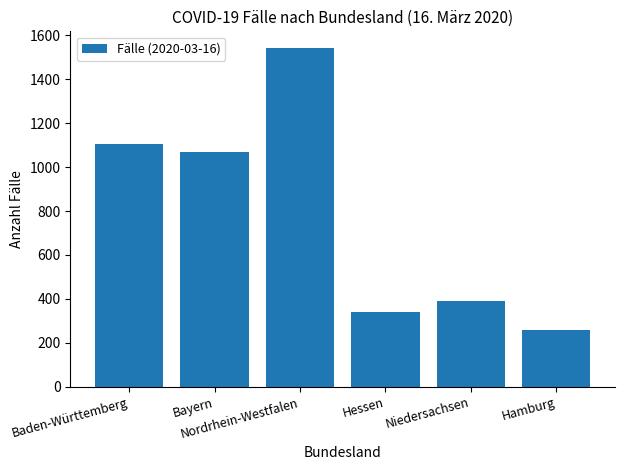

Reading left to right, transcribe all the data shown in this chart.

1105	1067	1541	342	391	260